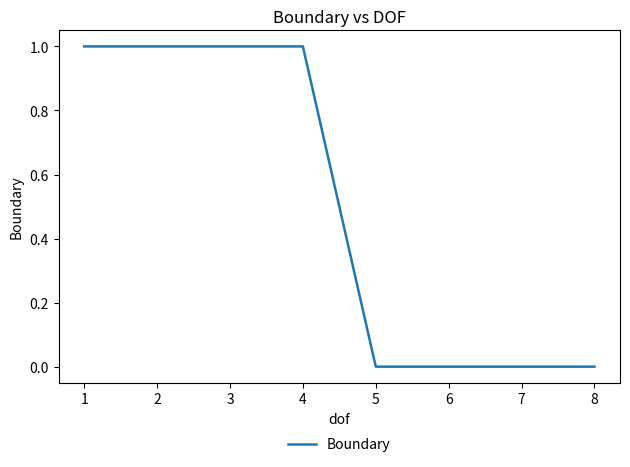

Is this an area chart (filled region under the line)?

No